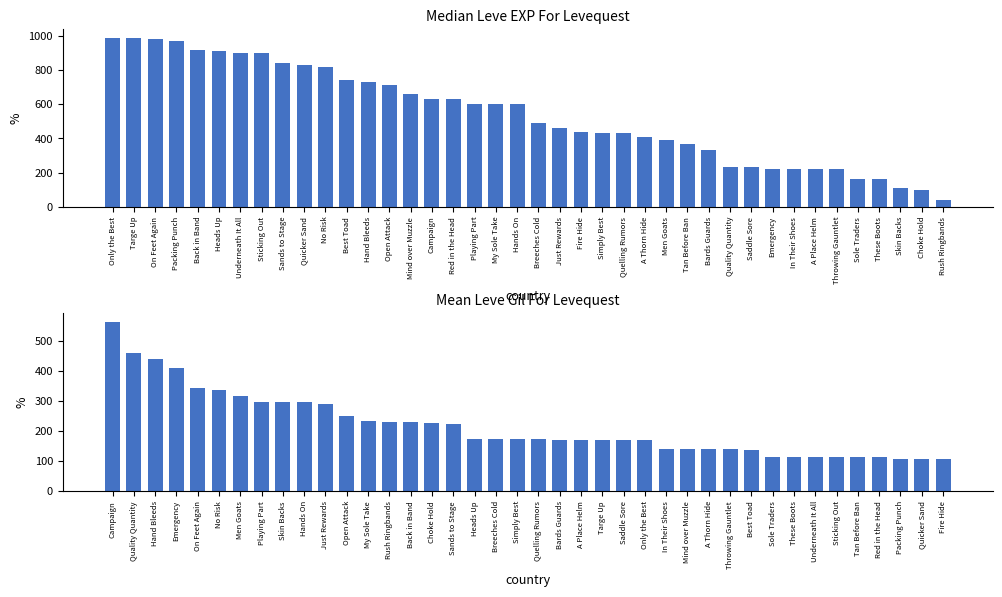

Is it true that Leve EXP equals 393 at A Place Helm?

False